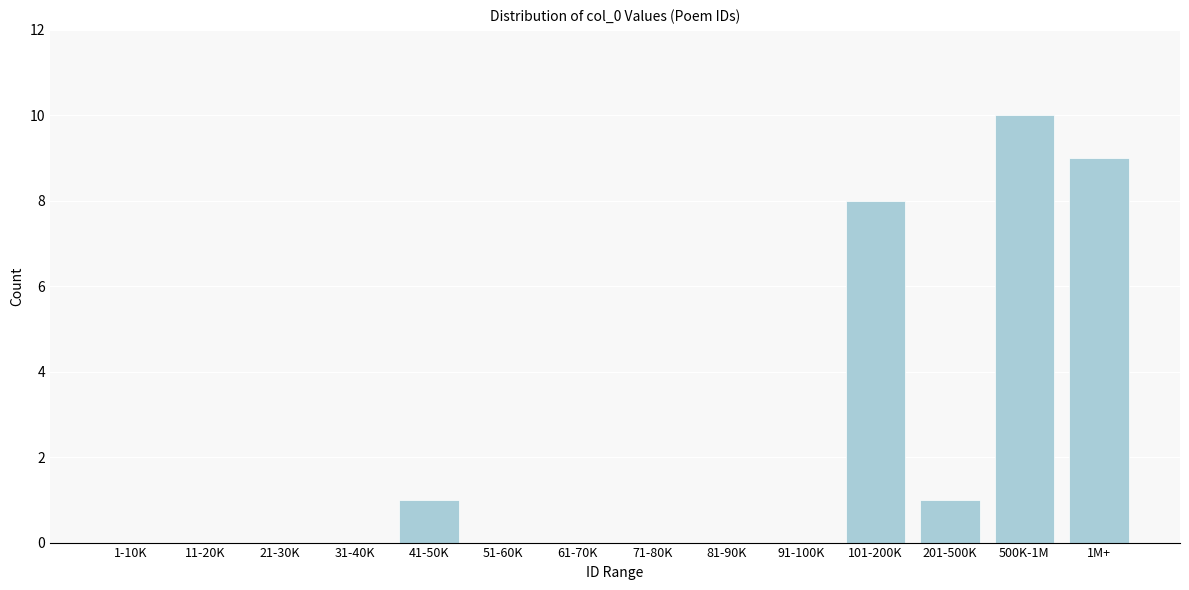

Reading left to right, list all the values displayed in this chart.

1-10K=0	11-20K=0	21-30K=0	31-40K=0	41-50K=1	51-60K=0	61-70K=0	71-80K=0	81-90K=0	91-100K=0	101-200K=8	201-500K=1	500K-1M=10	1M+=9